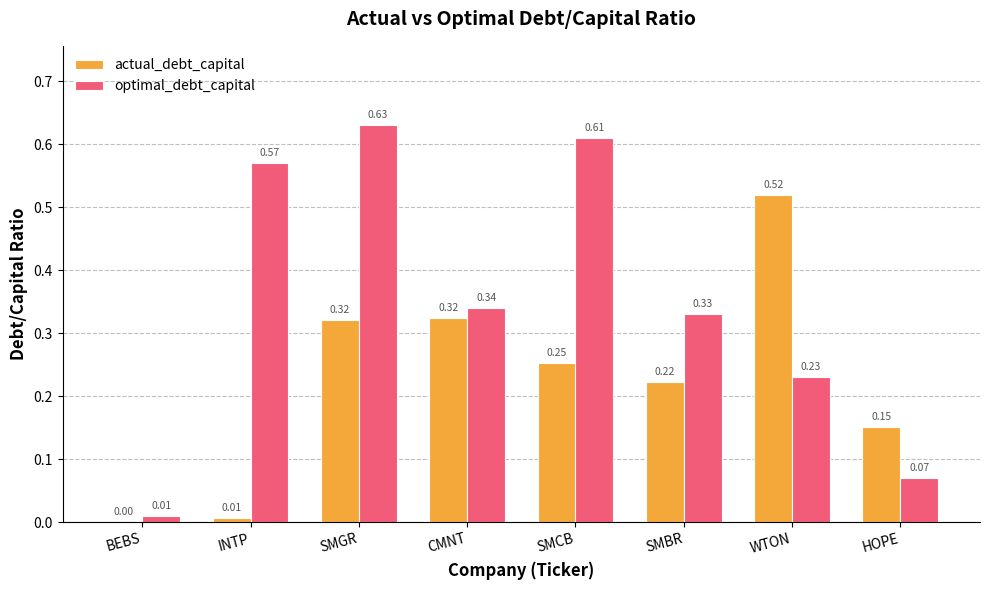

Which series changed the most between WTON and HOPE?

actual_debt_capital